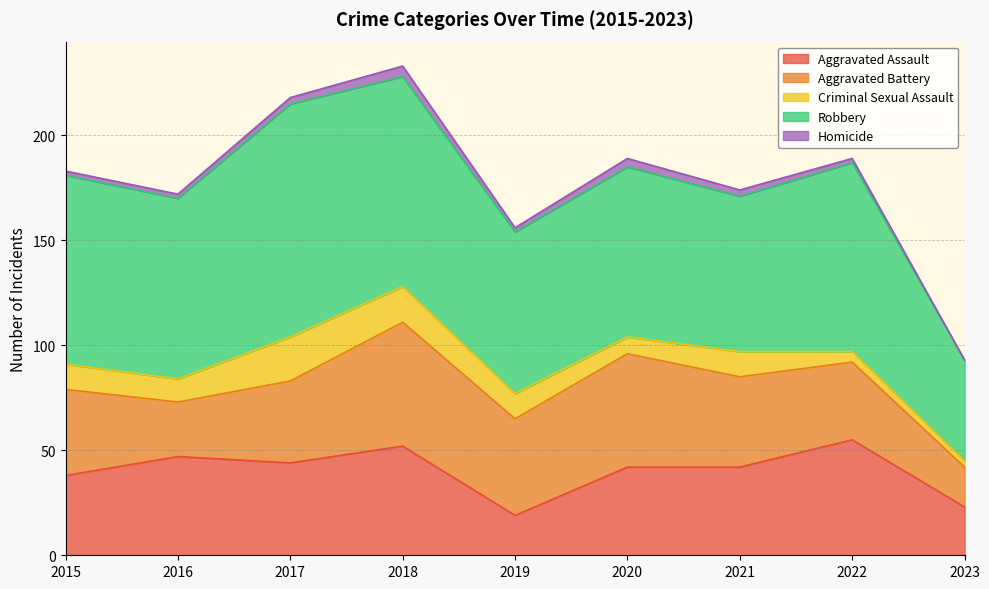

Reading left to right, what are all the values shown in this chart?

Aggravated Assault: 38	47	44	52	19	42	42	55	23
Aggravated Battery: 41	26	39	59	46	54	43	37	19
Criminal Sexual Assault: 12	11	21	17	12	8	12	5	3
Robbery: 90	86	111	100	77	81	74	90	48
Homicide: 2	2	3	5	2	4	3	2	0